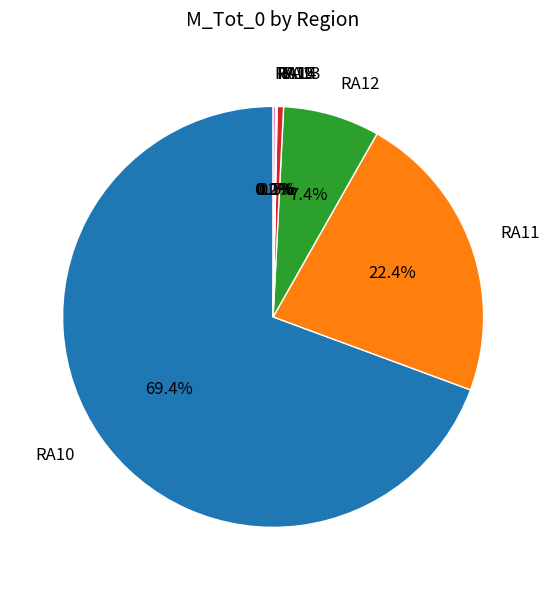

Is there any slice that represents more than half of the pie?

Yes